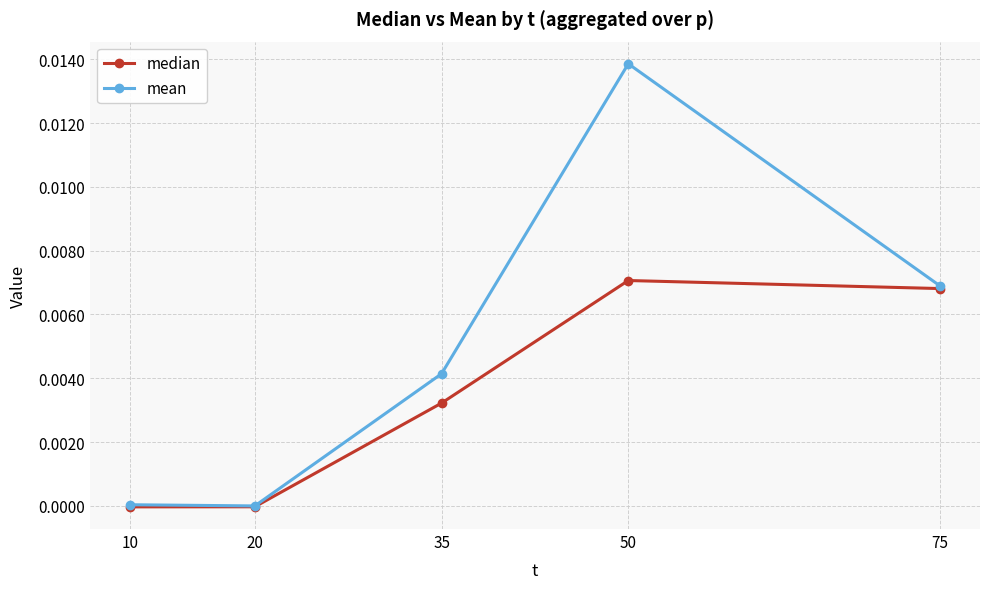

Is the value of mean at 10 greater than the value of median at 35?

No